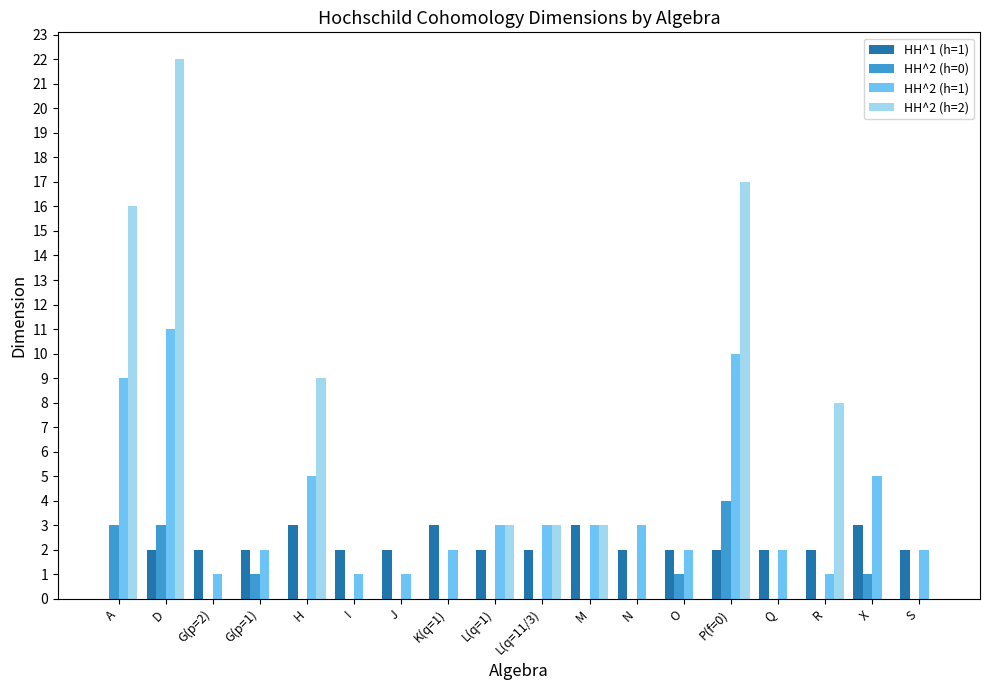

Is the value of HH^2 (h=0) at L(q=11/3) greater than the value of HH^2 (h=1) at X?

No